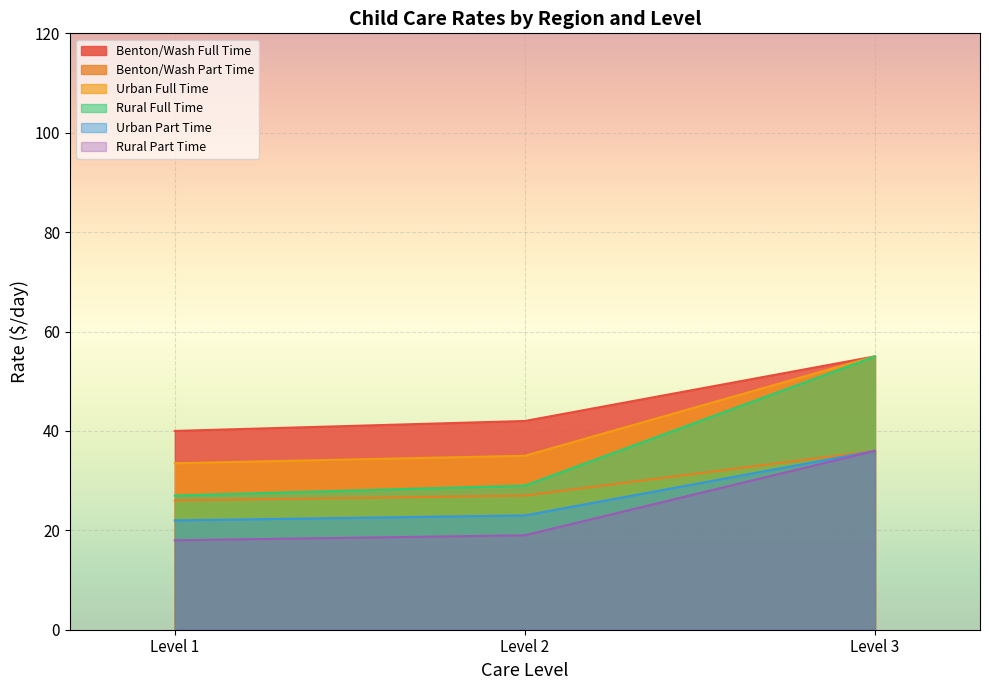

List the series in order of their peak value, highest first.

Benton/Wash Full Time, Urban Full Time, Rural Full Time, Benton/Wash Part Time, Urban Part Time, Rural Part Time